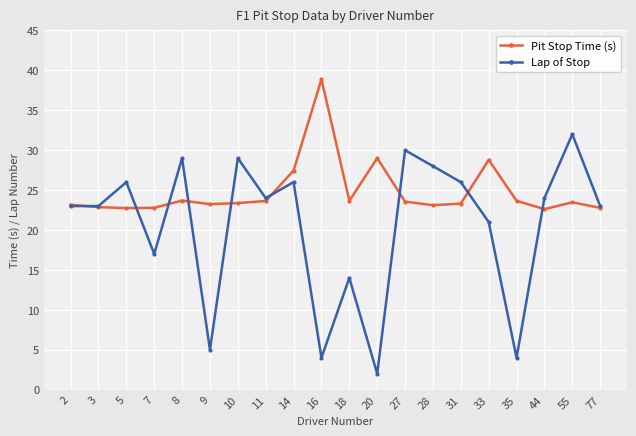

What is the value of the Lap of Stop point at the 2nd from the left?

23.0